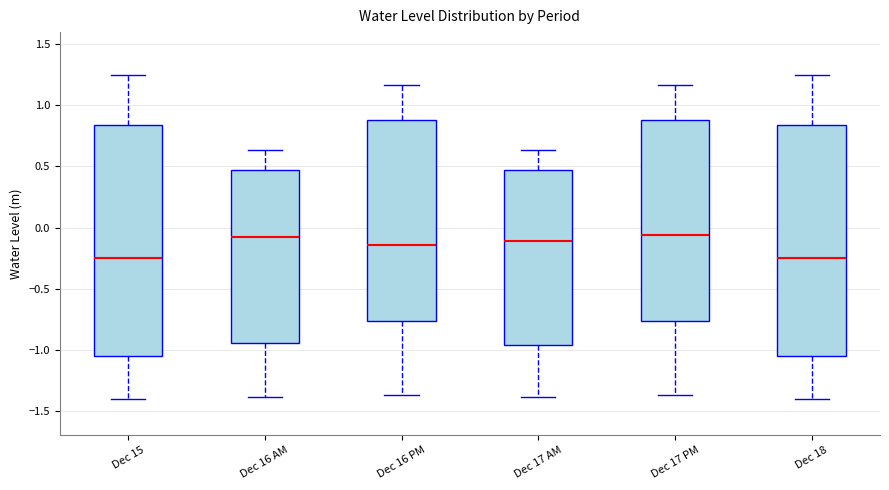

Reading left to right, transcribe this box plot: for each box, give where its median line is, the range the box spans, and where its two whiskers end, as read against the y-axis. The values are not printed on the chart, so give them approximately, as read against the axis.

Dec 15: median -0.25, box -1.05 to 0.85, whiskers -1.40 to 1.25
Dec 16 AM: median -0.05, box -0.95 to 0.45, whiskers -1.40 to 0.65
Dec 16 PM: median -0.15, box -0.75 to 0.90, whiskers -1.35 to 1.15
Dec 17 AM: median -0.10, box -0.95 to 0.45, whiskers -1.40 to 0.65
Dec 17 PM: median -0.05, box -0.75 to 0.90, whiskers -1.35 to 1.15
Dec 18: median -0.25, box -1.05 to 0.85, whiskers -1.40 to 1.25